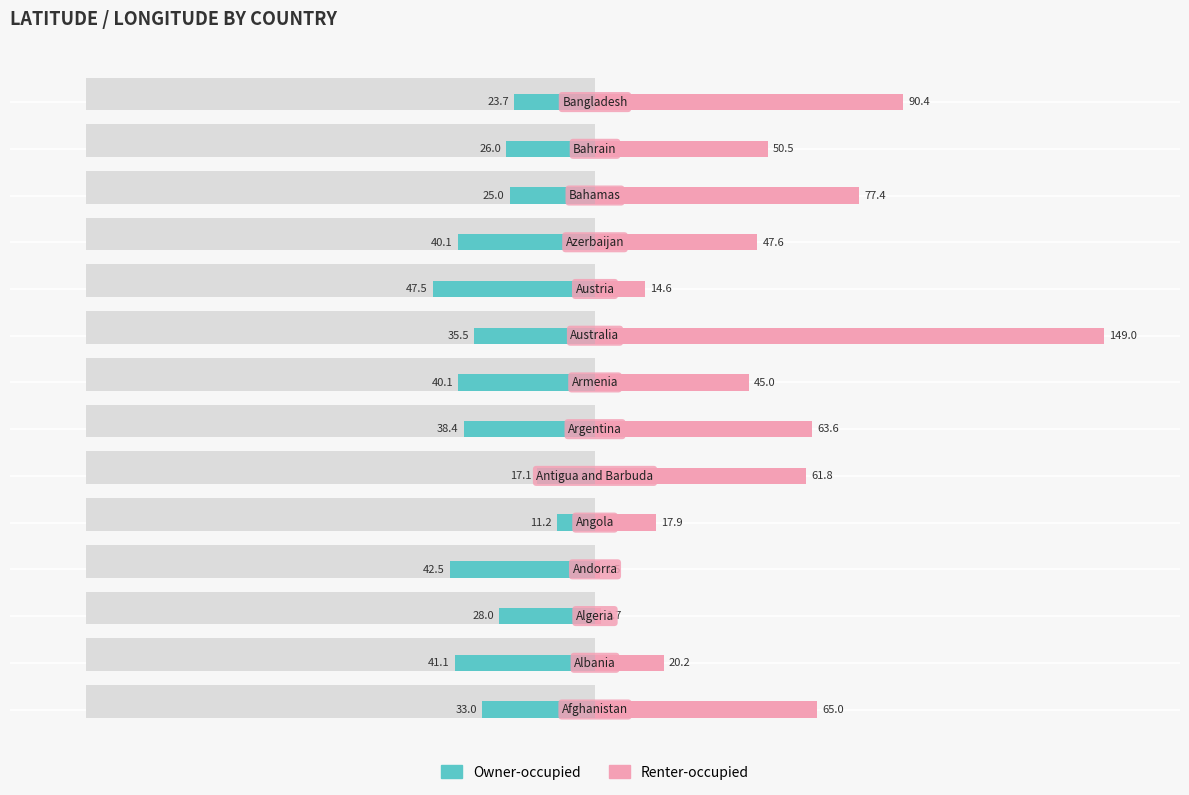

The value of Owner-occupied at 13 is -8.8. True or false?

False